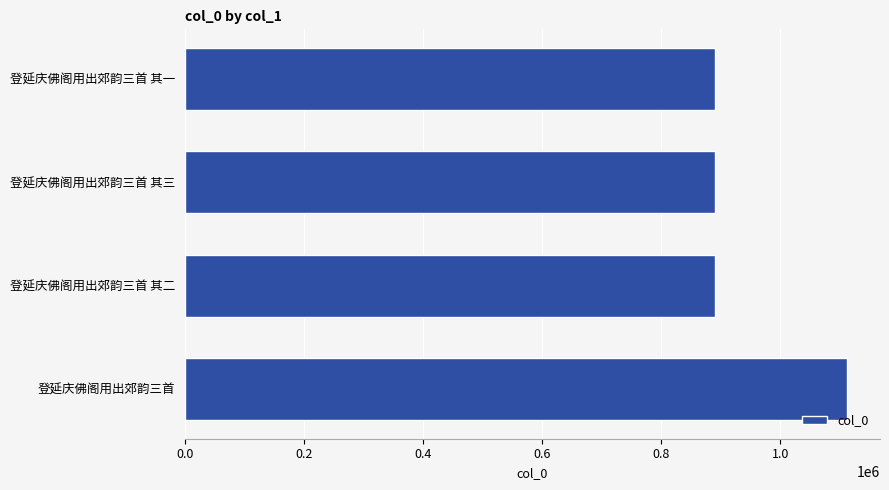

True or false: the data shows 604126 at 登延庆佛阁用出郊韵三首 其一.

False